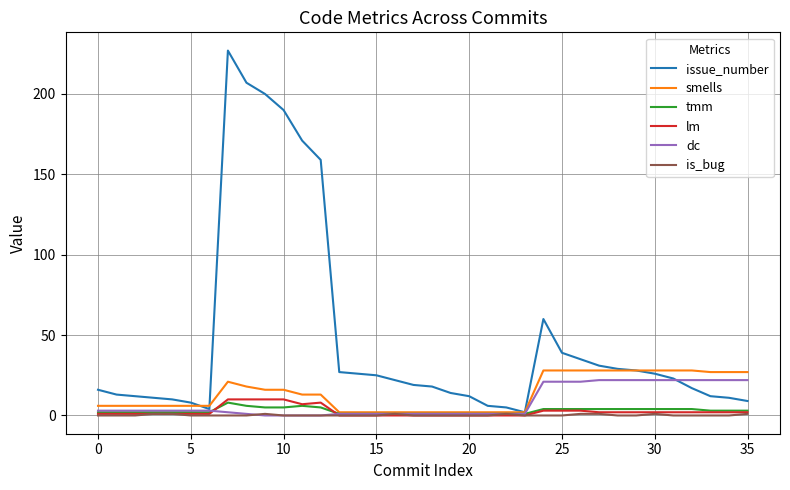

What is the sum of all lm values?

89